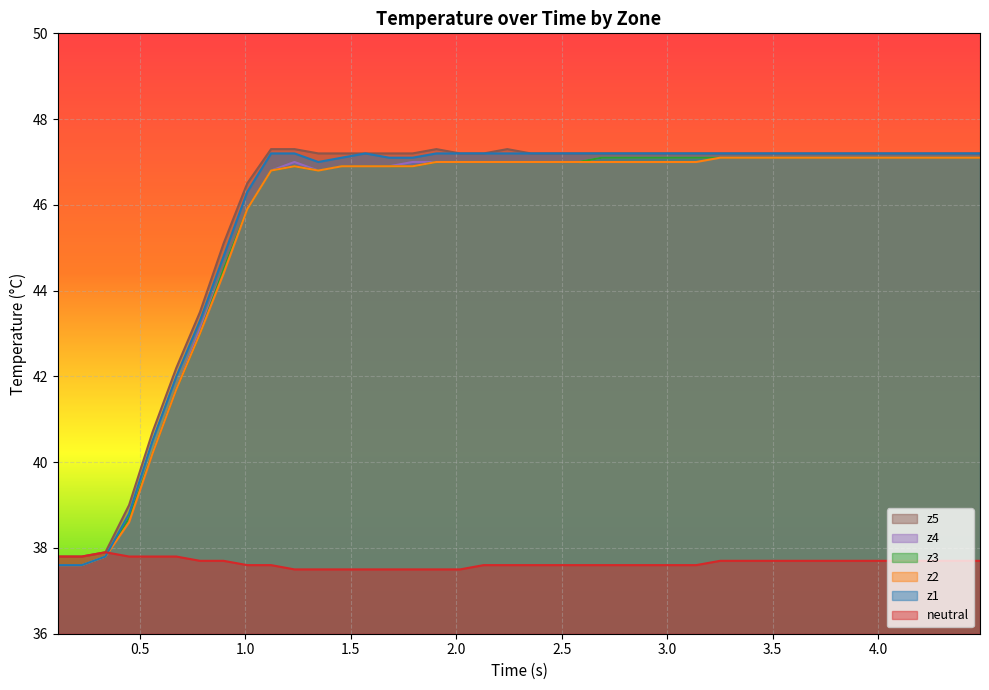

How many values in the z5 series are below 47?

9